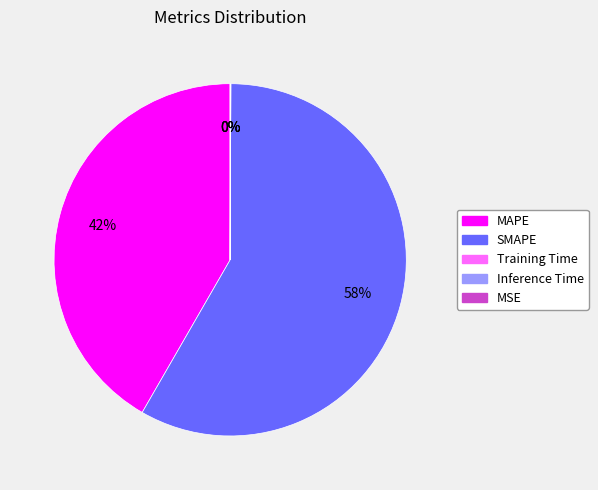

The MAPE slice represents 47% of the pie. True or false?

False